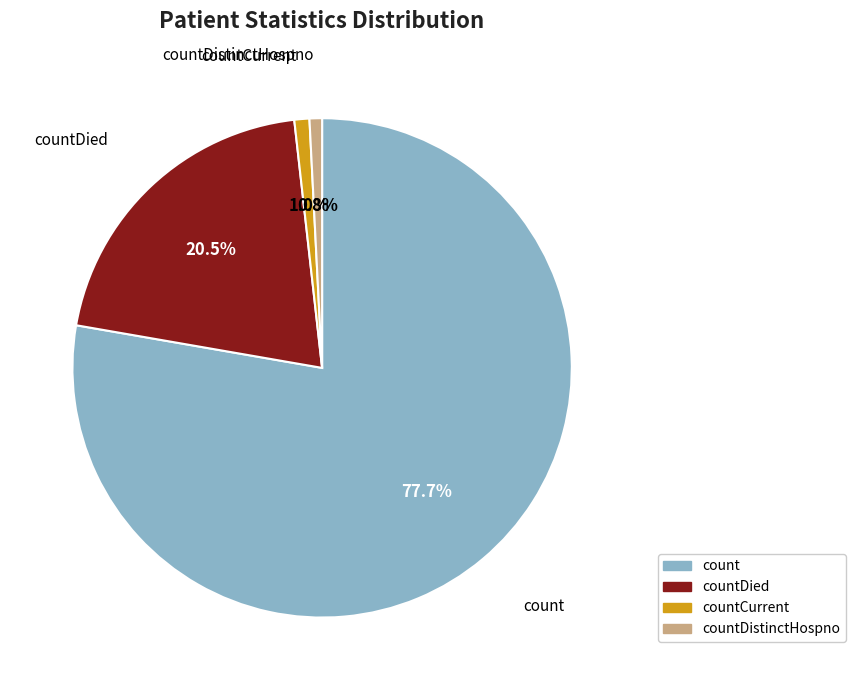

Is it true that count is 78% of the pie?

True